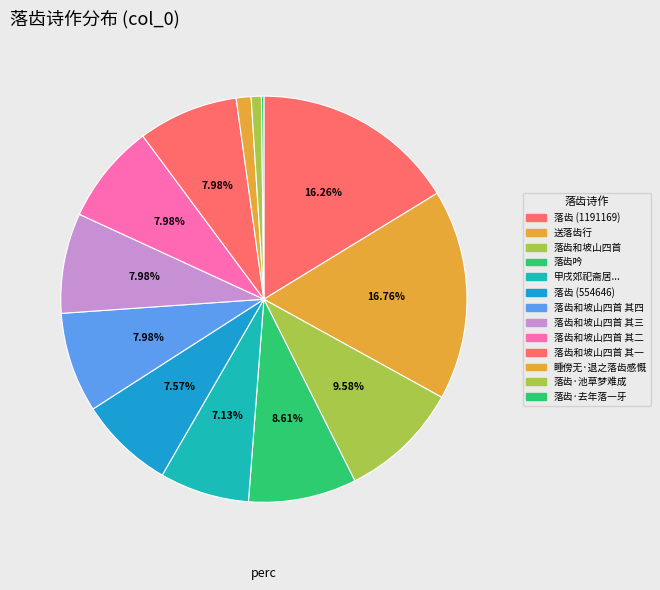

What percentage is NOT represented by 落齿和坡山四首?

90.4%